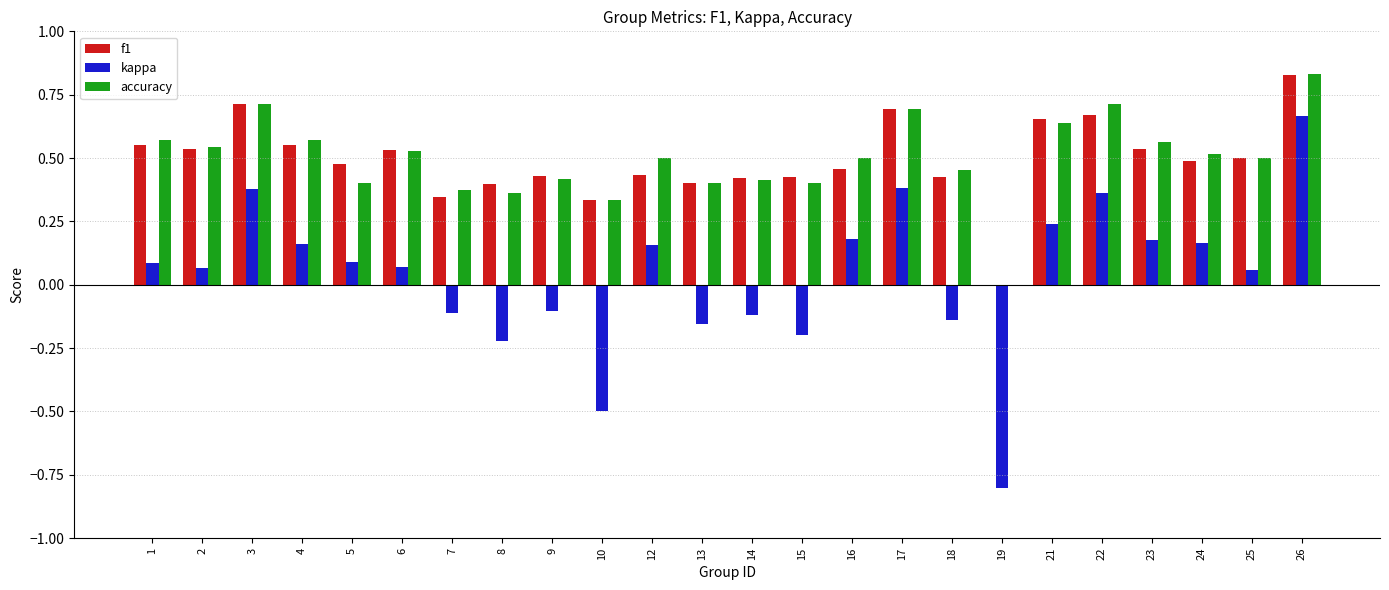

At which category is the sum across all series the highest?

26